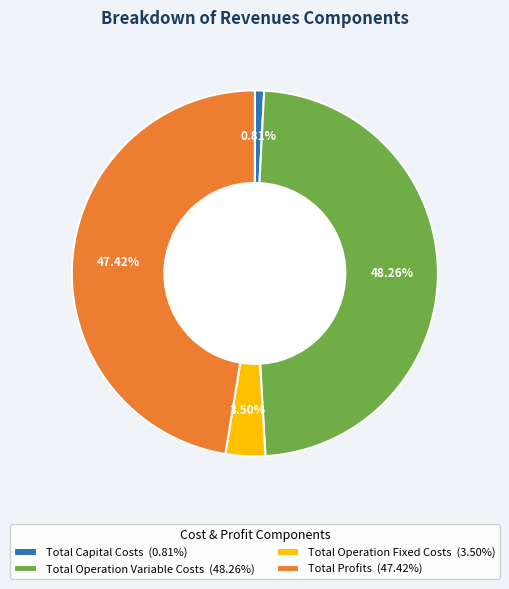

How many slices are in this pie chart?

4